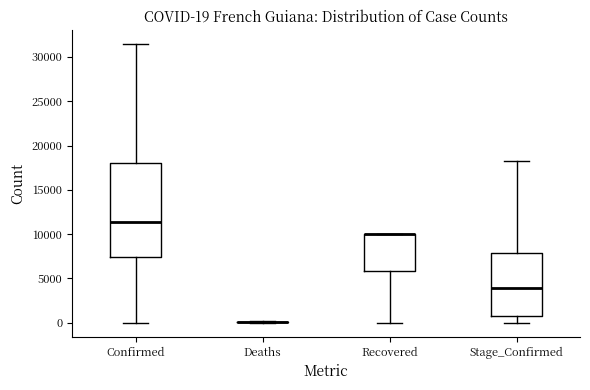

Comparing the boxes themselves (not the whiskers), which one is the tallest?

Confirmed